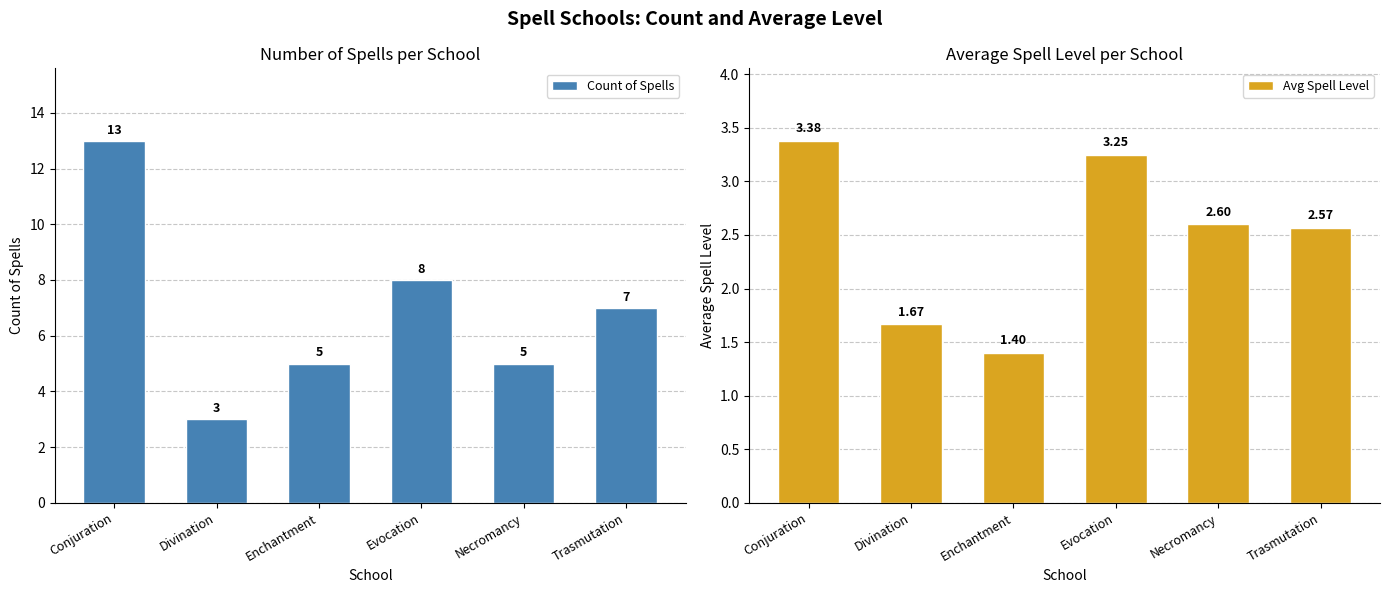

Is the value of Count of Spells at Evocation greater than the value of Avg Spell Level at Trasmutation?

Yes